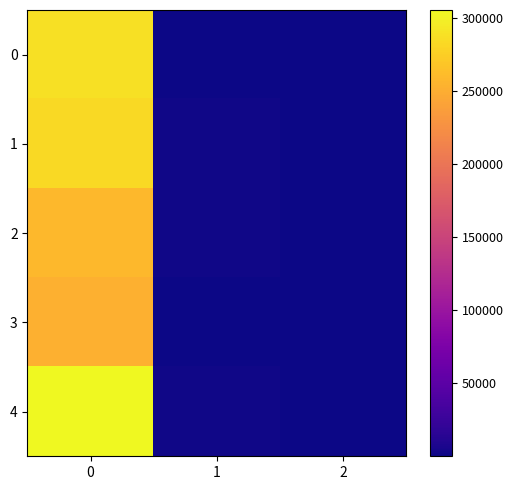

Count the number of data series in this chart.

5